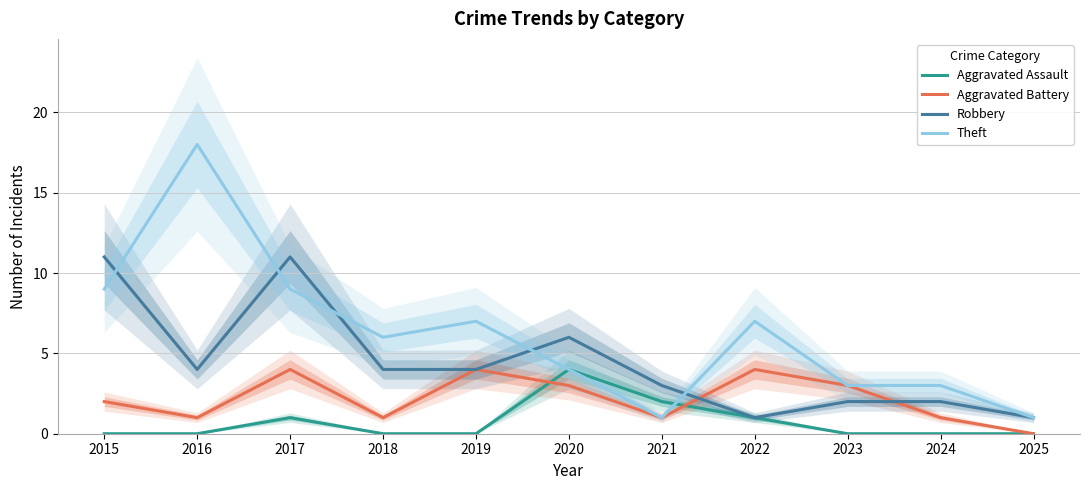

How many interior local peaks does the Theft series have?

3